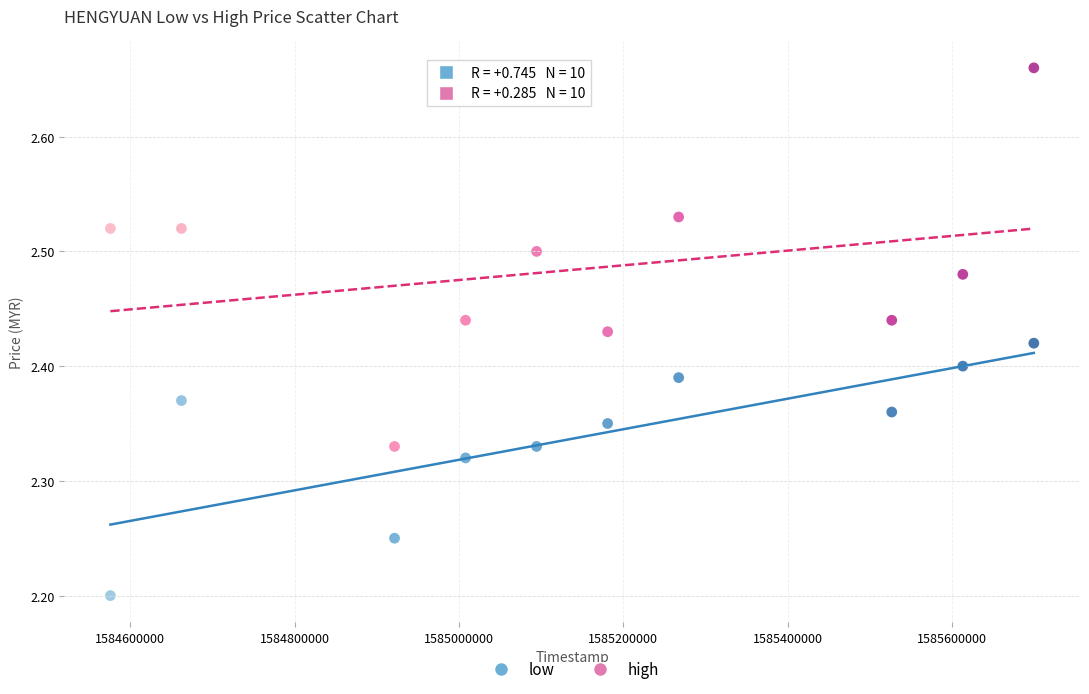

Which series reaches the minimum Y coordinate?

low